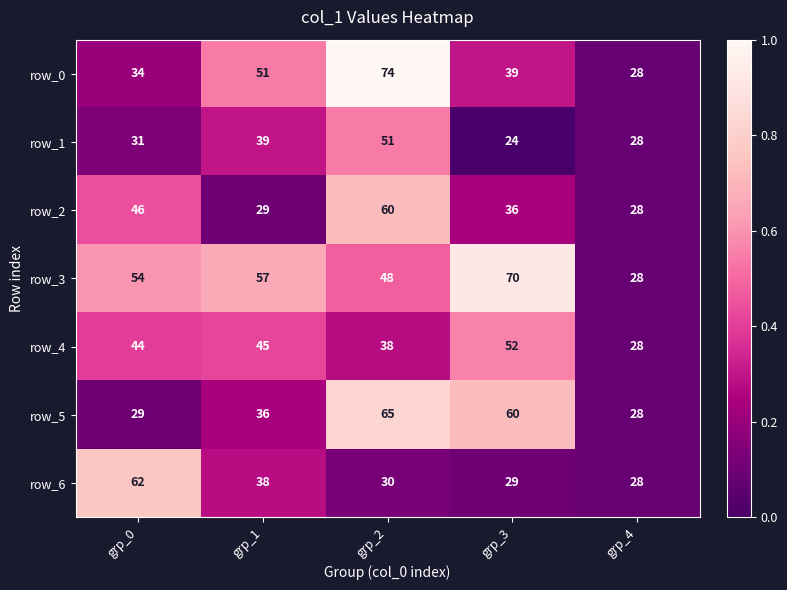

True or false: row_0 has a value of 39 at grp_3.

True